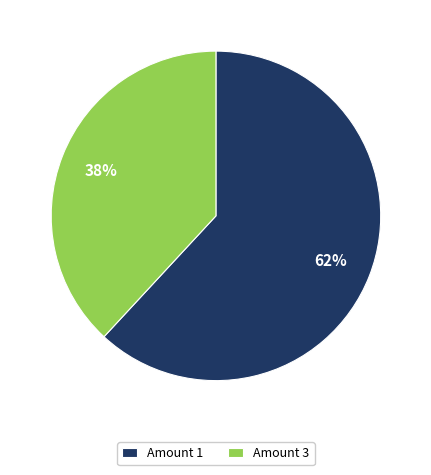

Rank the categories by value from highest to lowest.

Amount 1, Amount 3